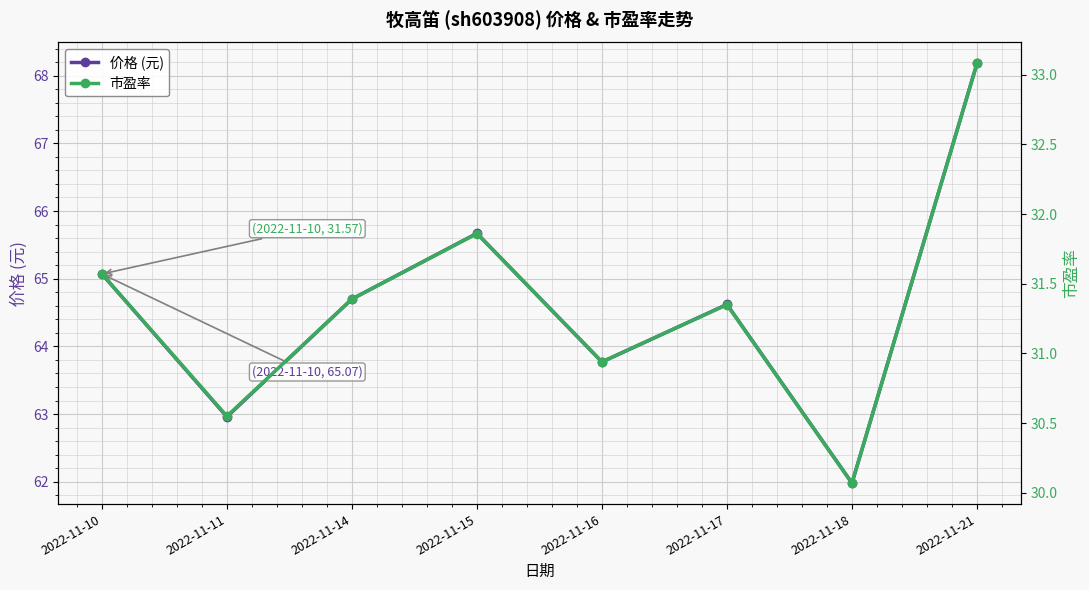

At which category does 价格 (元) reach its first local valley?

2022-11-11